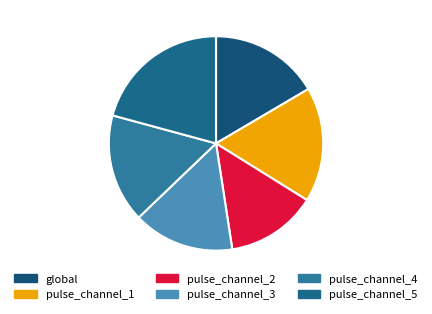

What percentage is NOT represented by pulse_channel_4?

83.6%